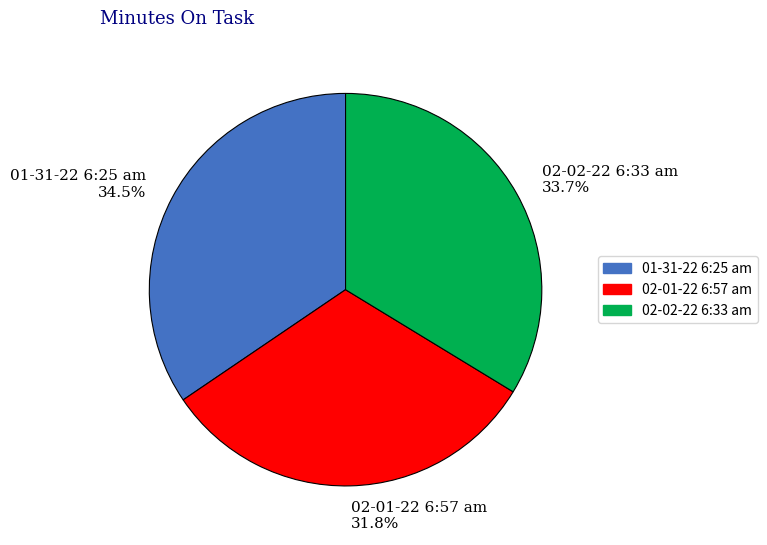

Is 02-01-22 6:57 am the majority of the pie?

No